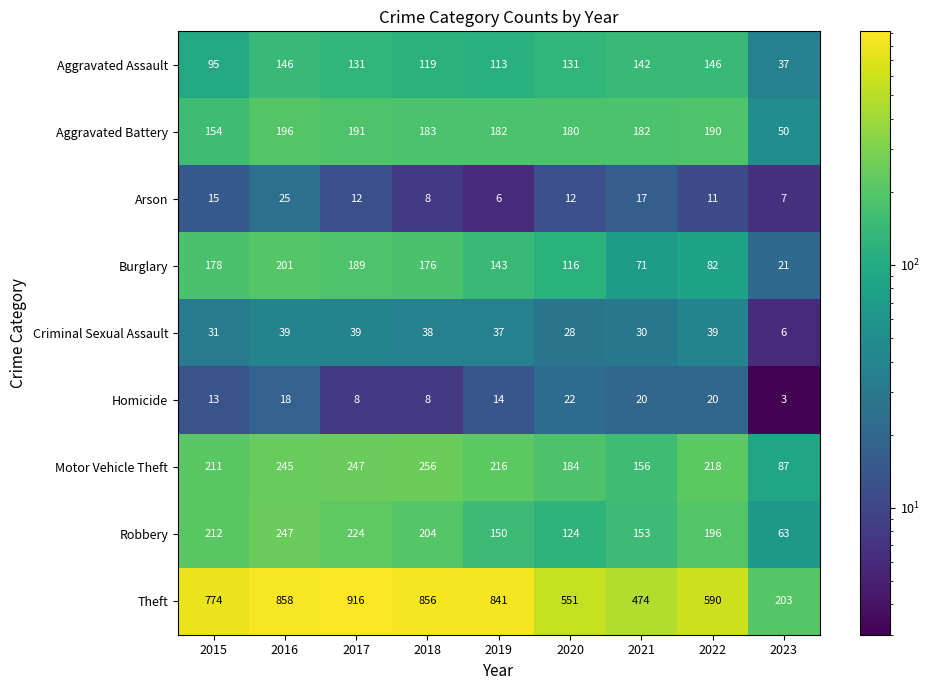

What is the maximum value shown in the chart?

916